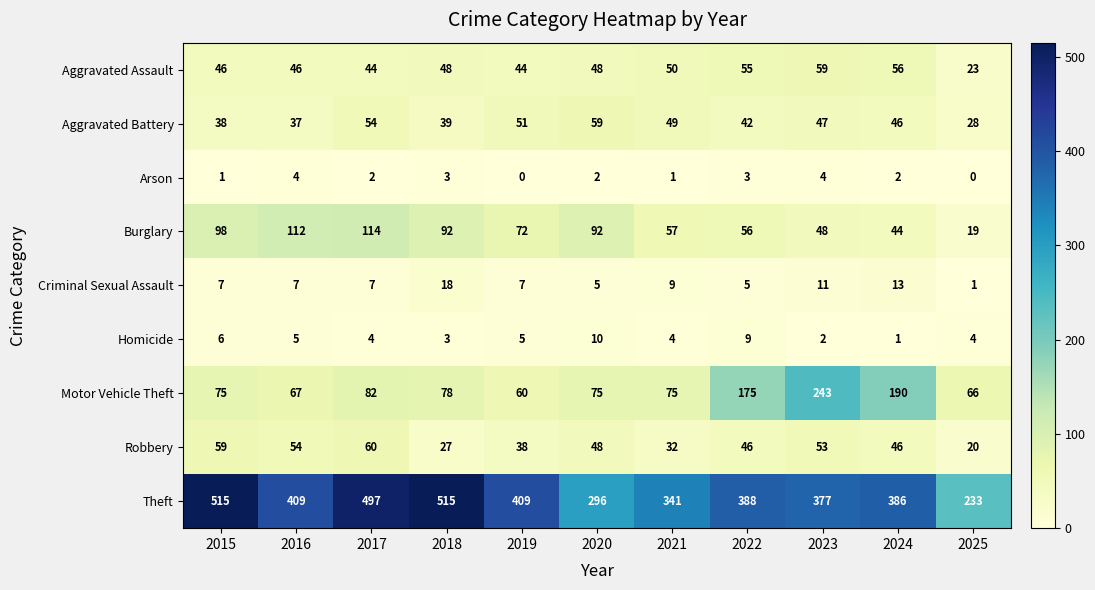

What is the difference between the highest and lowest values at 2015?

514